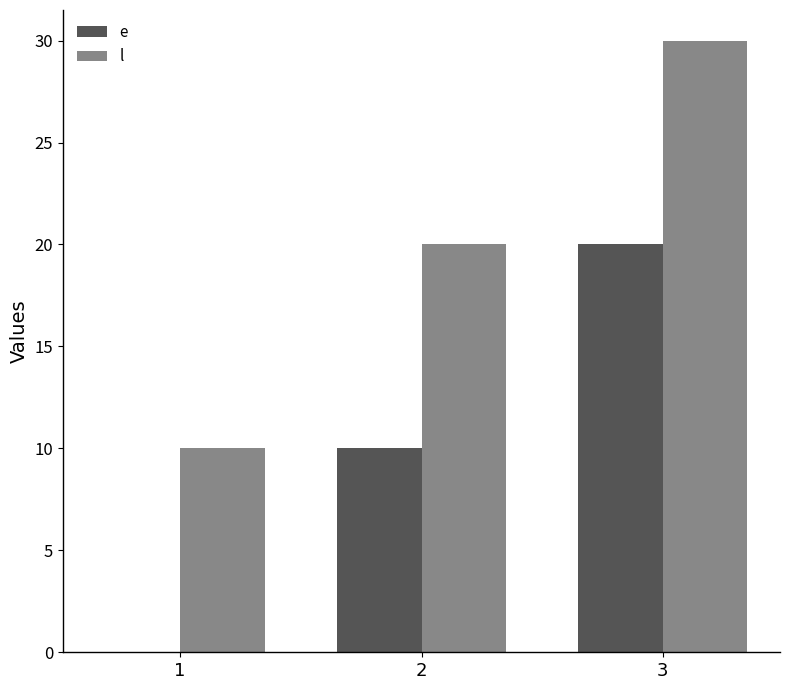

What is the highest value of the e series?

20